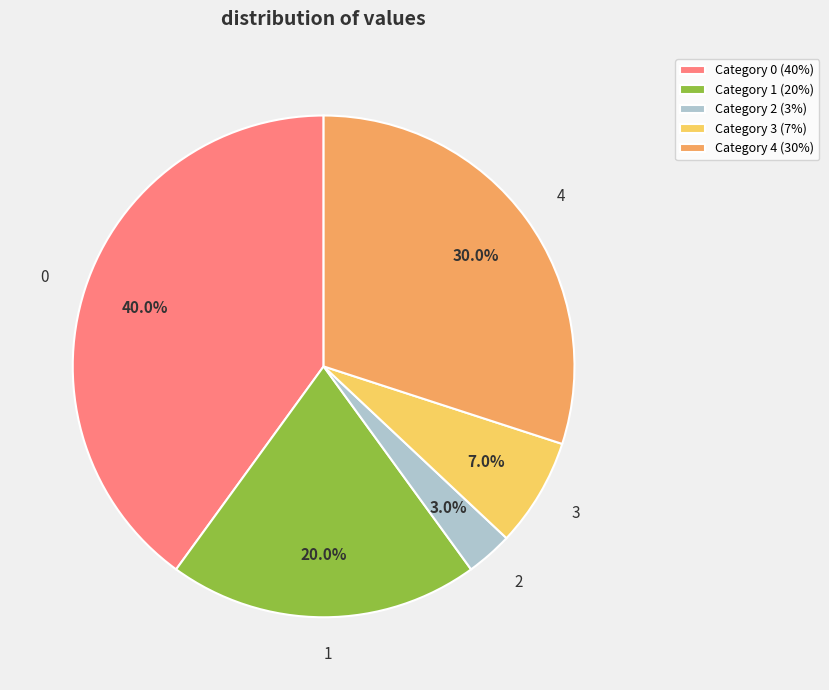

Which category has the smallest portion of the pie?

2